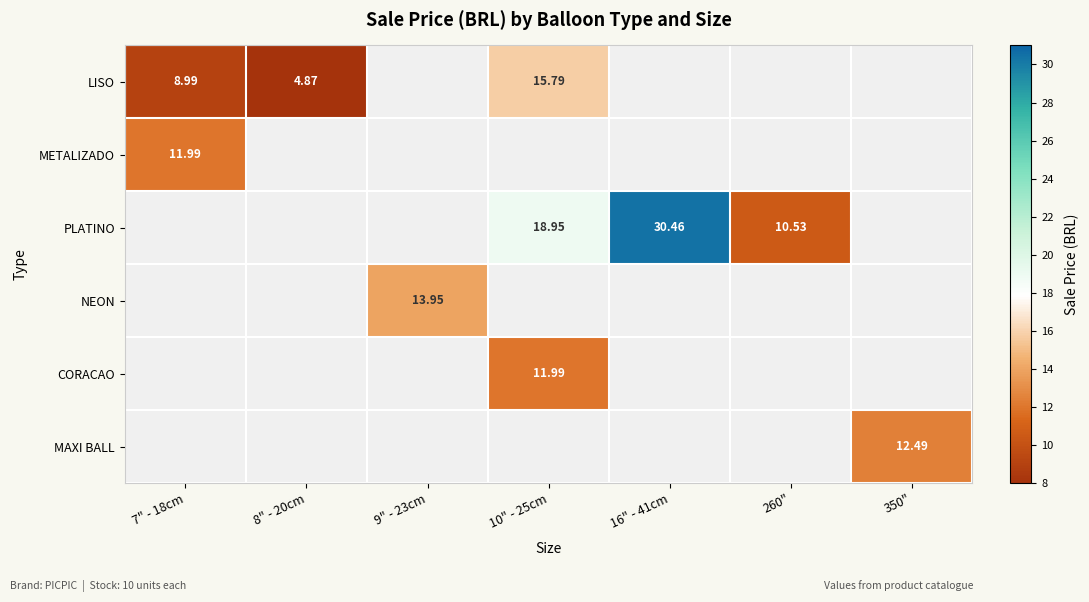

What is the sum of the NEON values at 9" - 23cm and 16" - 41cm?

13.9